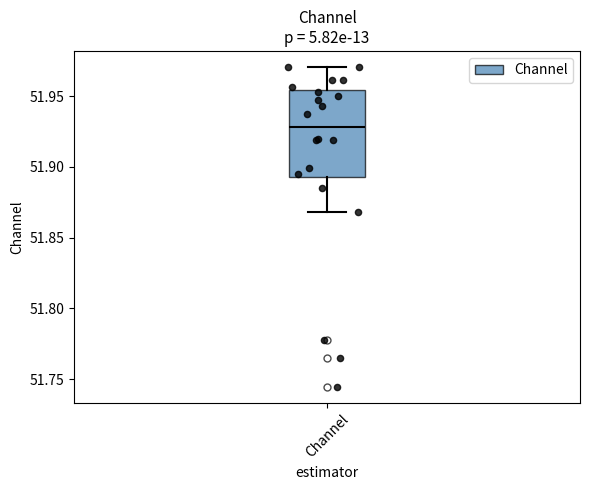

Where is the lower edge of the box for Channel on the y-axis? The values are not printed on the chart, so give them approximately, as read against the axis.

51.895